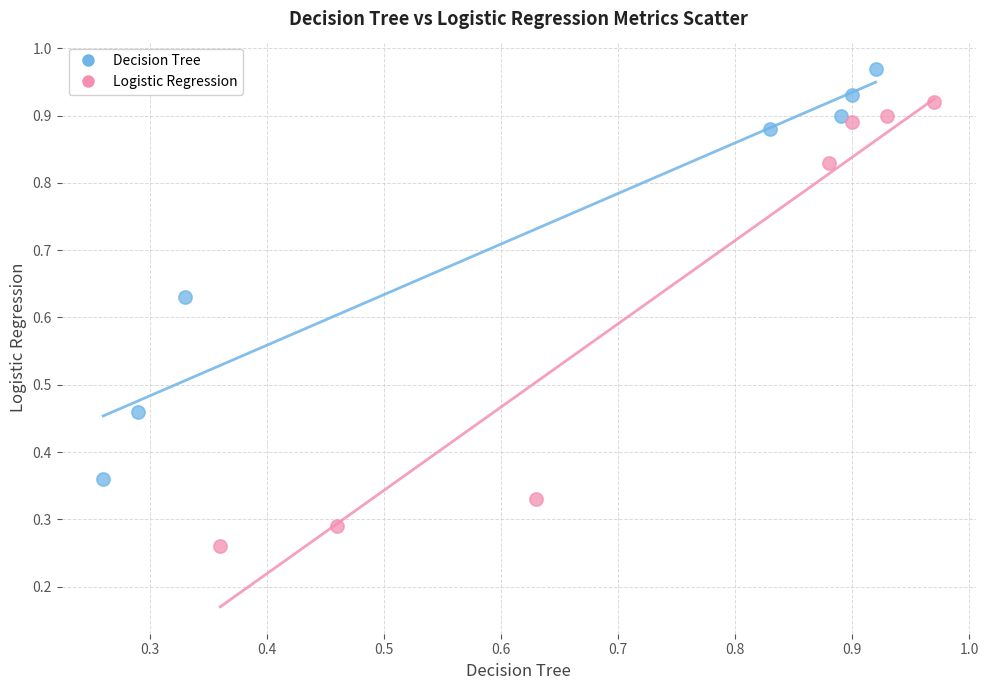

Which series reaches the minimum Y coordinate?

Logistic Regression